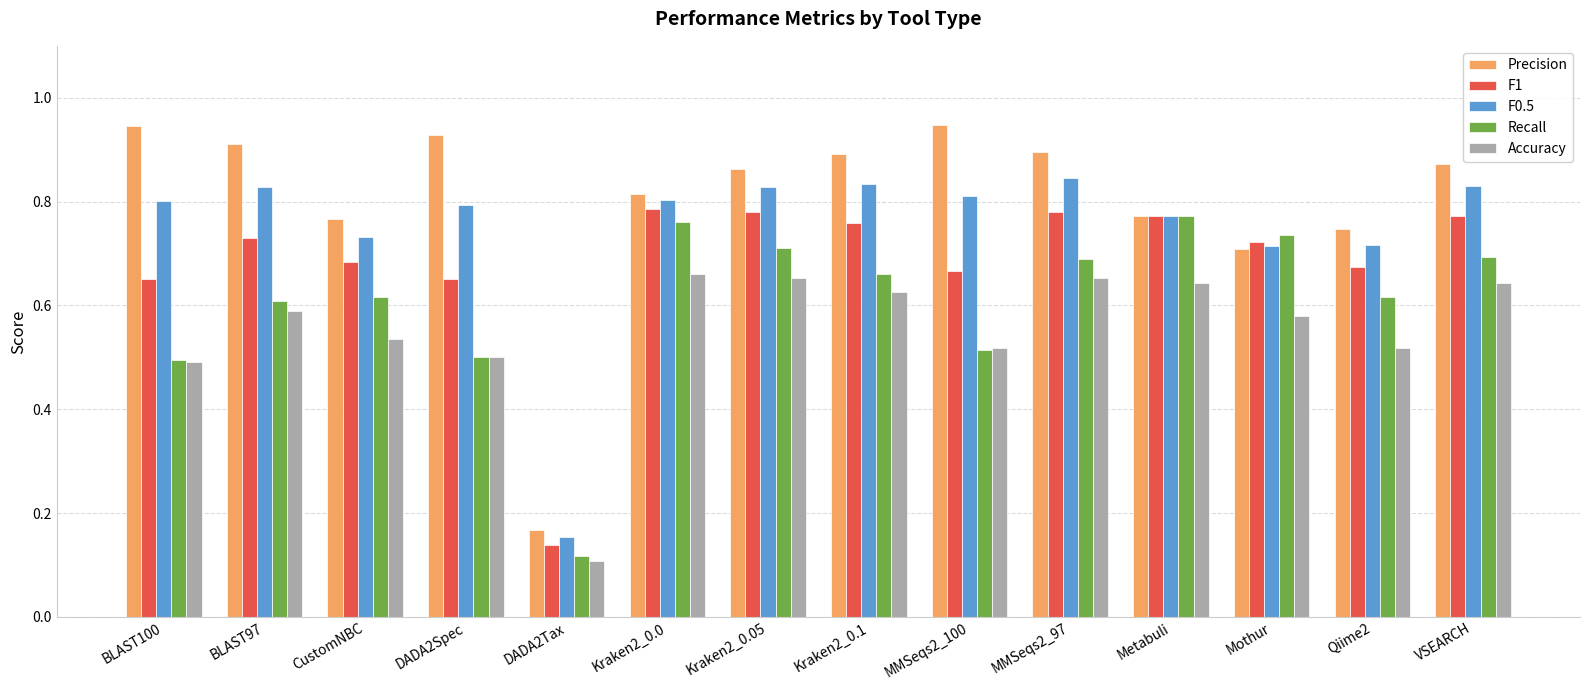

The value of Accuracy at MMSeqs2_97 is 1.1. True or false?

False